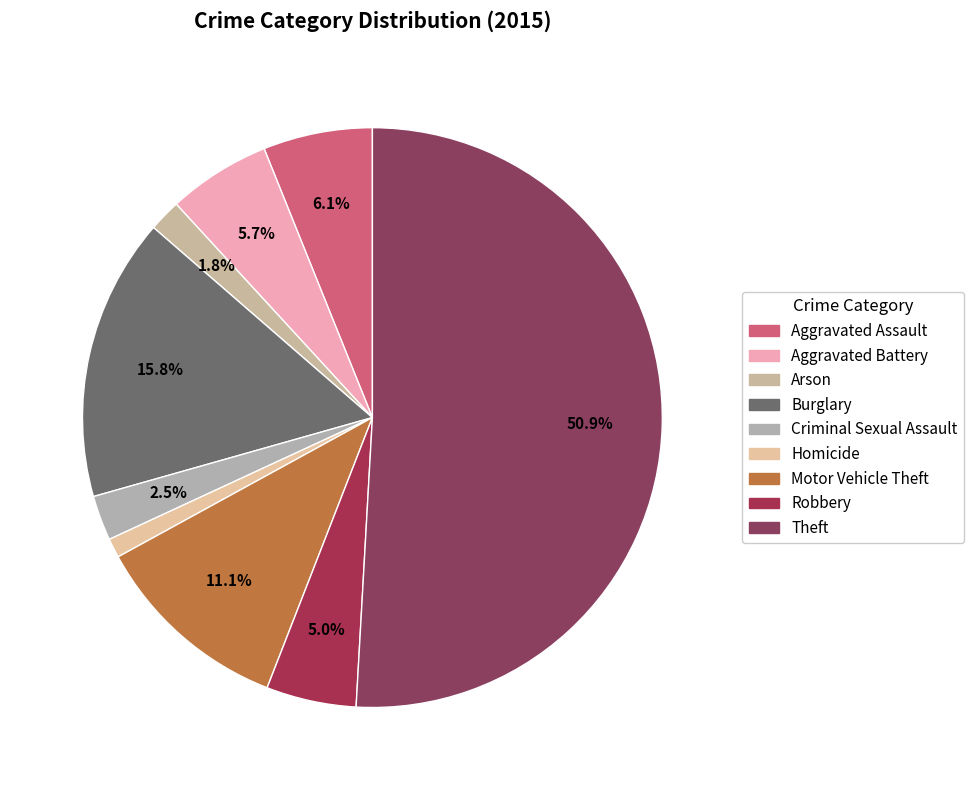

Which has a higher value, Aggravated Assault or Arson?

Aggravated Assault